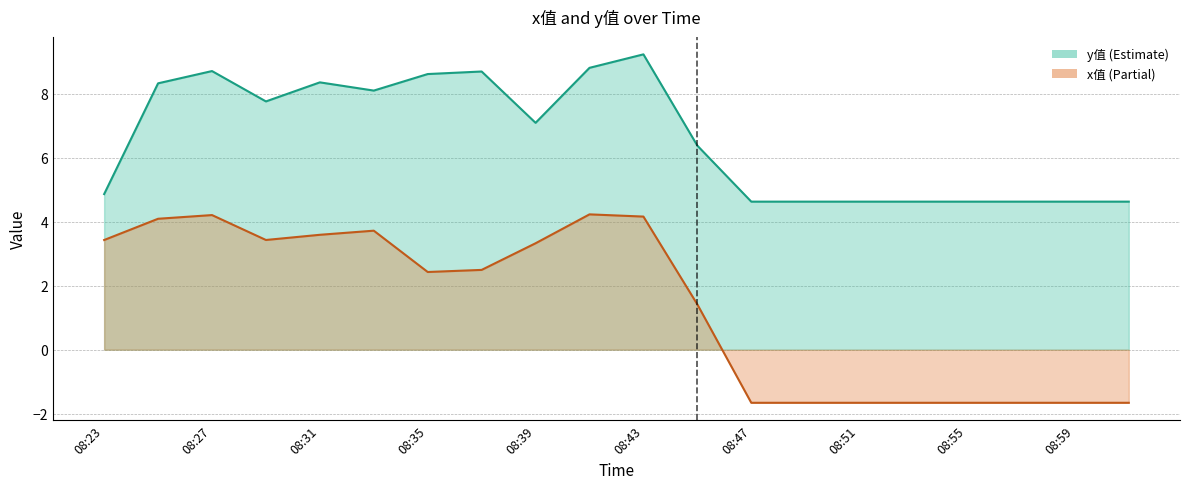

What is the approximate value of y值 at 08:39?

7.1